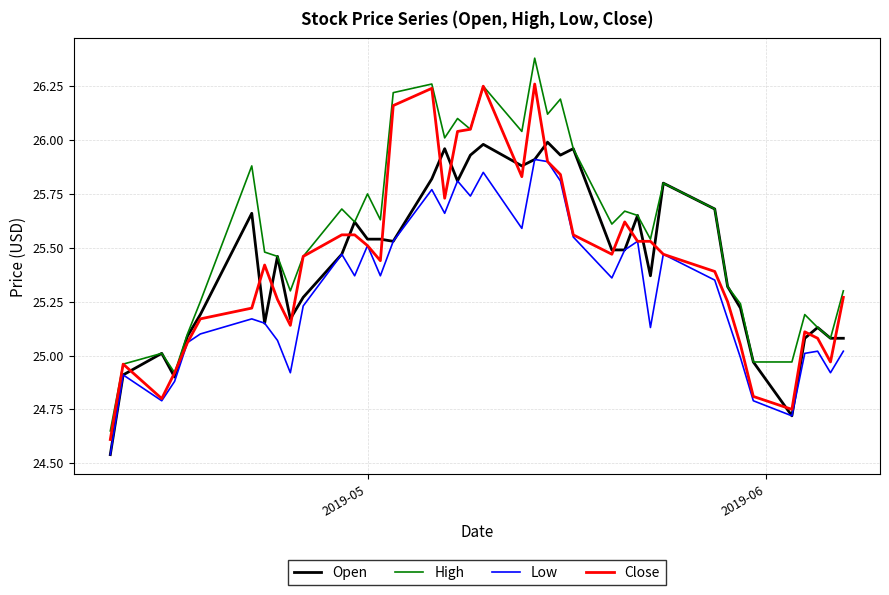

Which series has the largest range (max minus min)?

High